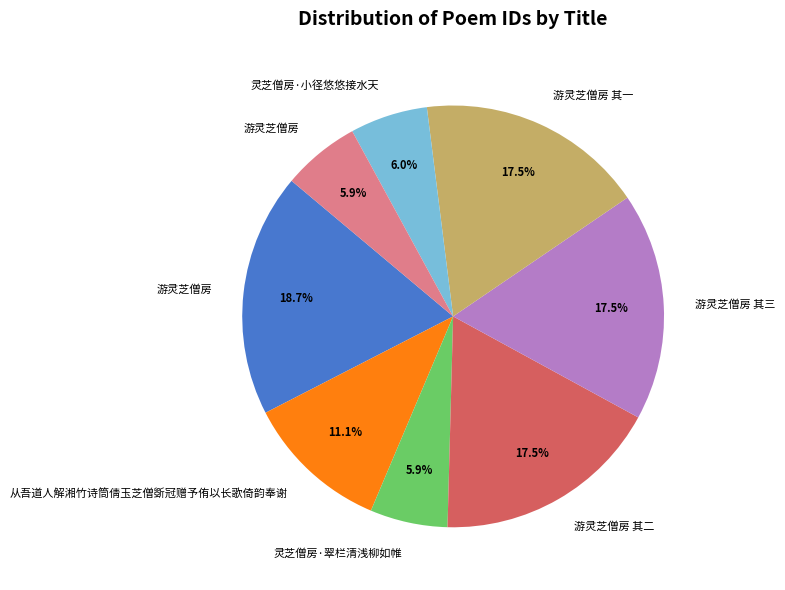

Is there any slice that represents more than half of the pie?

No